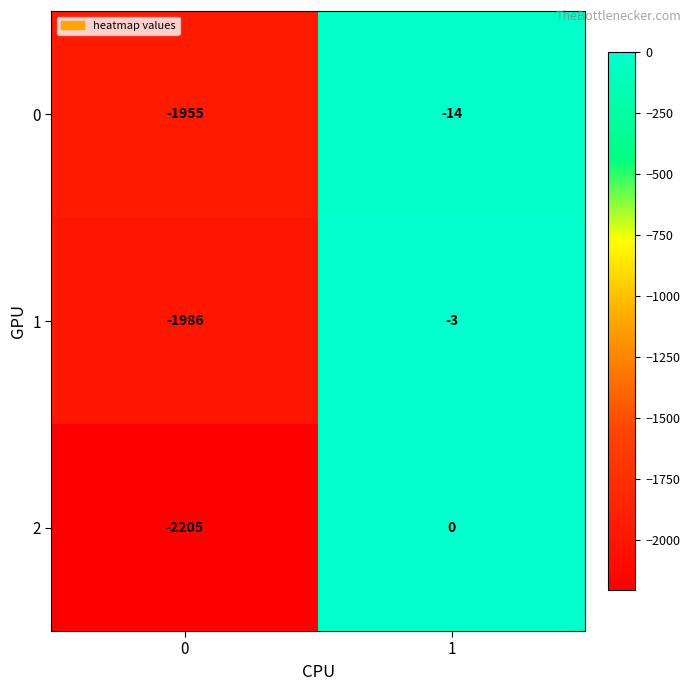

Which series has the largest range (max minus min)?

2